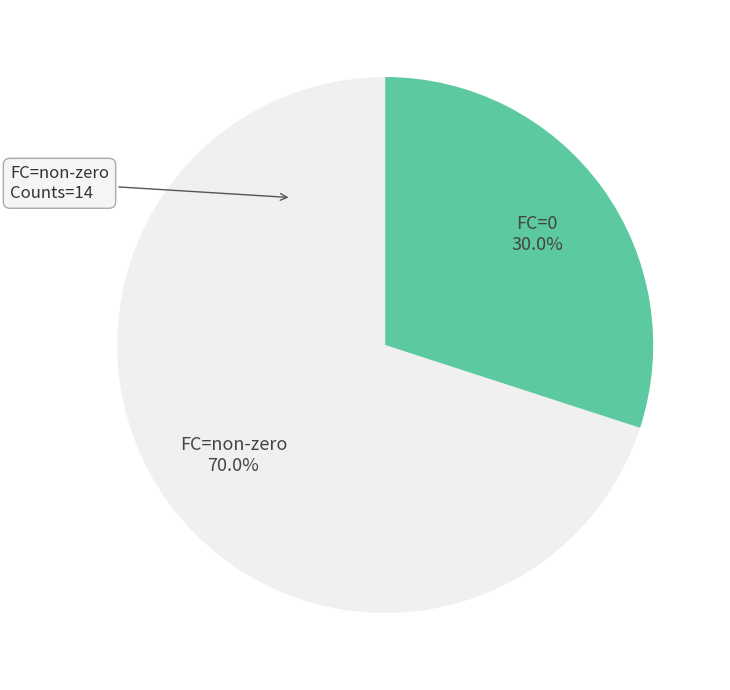

Which has a higher value, FC=non-zero or FC=0?

FC=non-zero